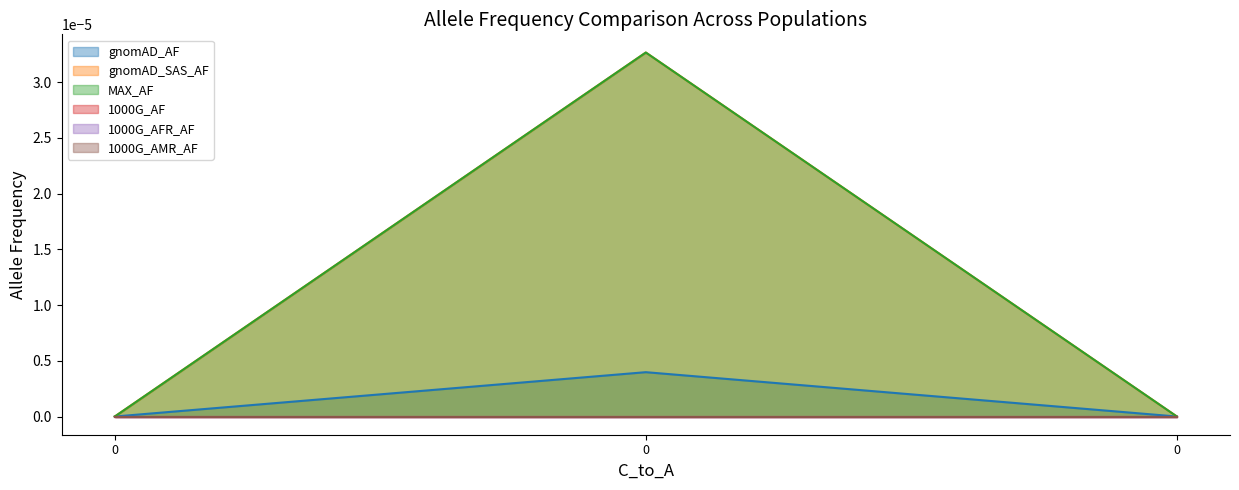

Does the chart display data point markers on the line(s)?

No